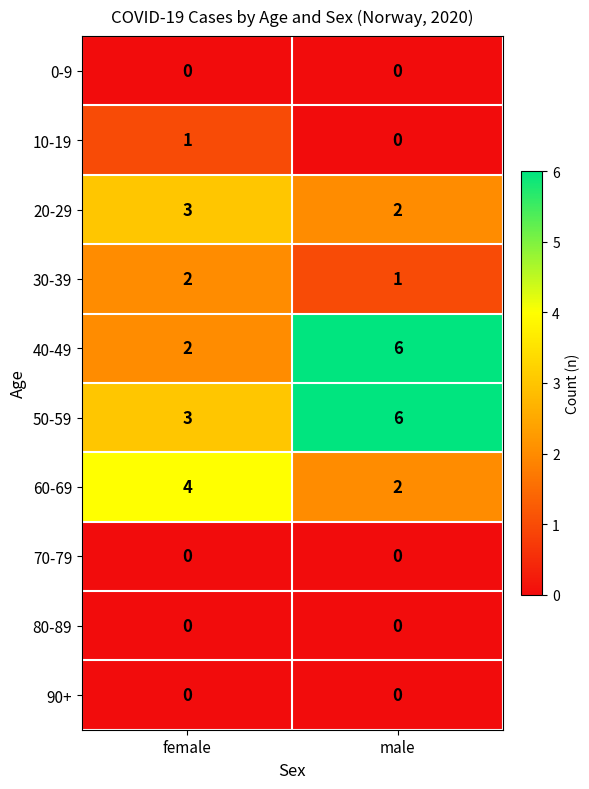

Reading left to right, list all the values displayed in this chart.

0-9: female=0	male=0
10-19: female=1	male=0
20-29: female=3	male=2
30-39: female=2	male=1
40-49: female=2	male=6
50-59: female=3	male=6
60-69: female=4	male=2
70-79: female=0	male=0
80-89: female=0	male=0
90+: female=0	male=0